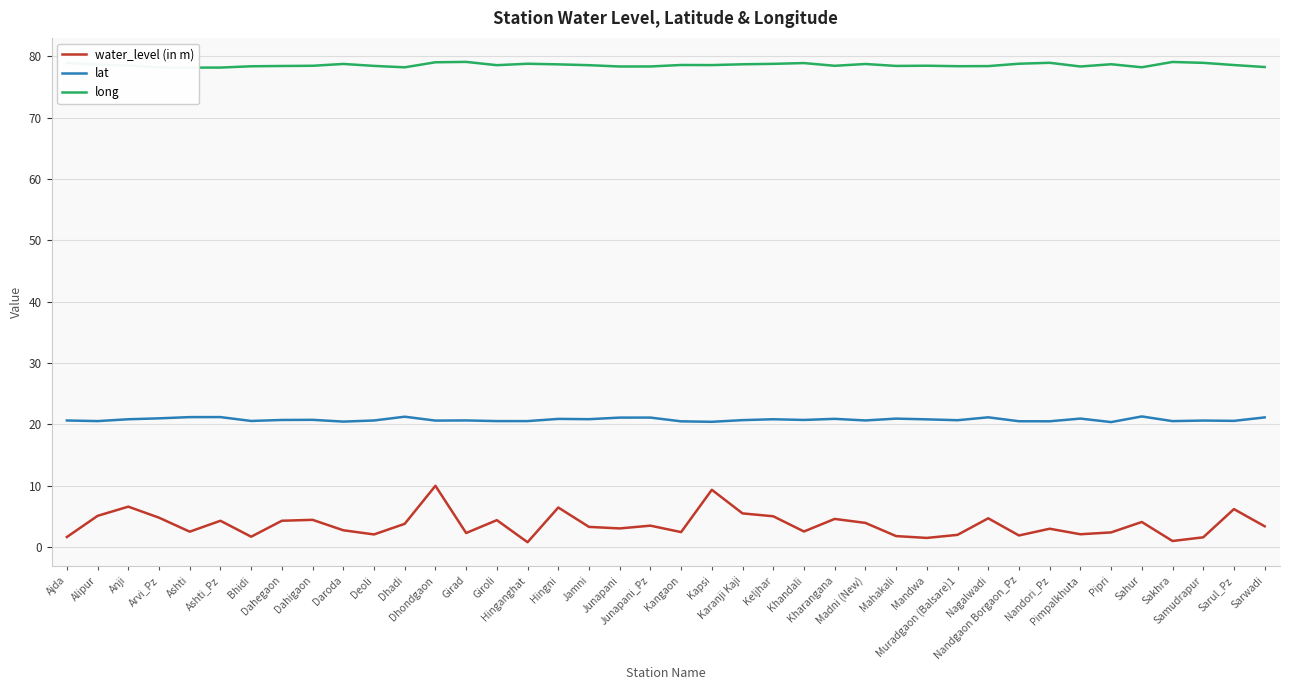

At which category is the sum across all series the highest?

Dhondgaon